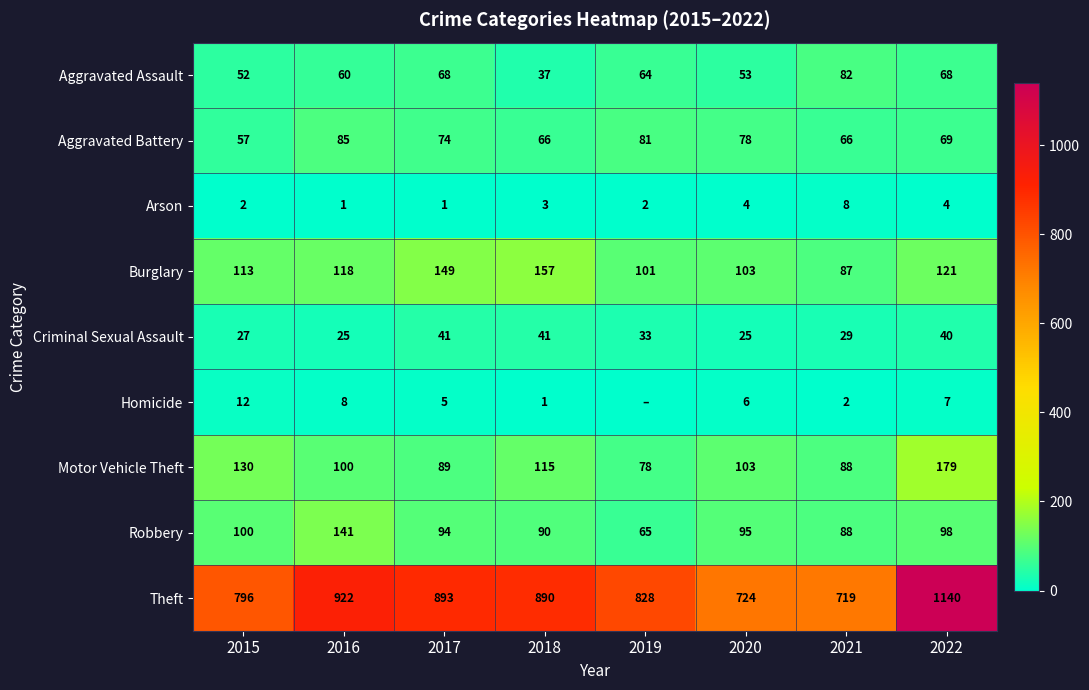

At how many categories does at least one series exceed 917?

2